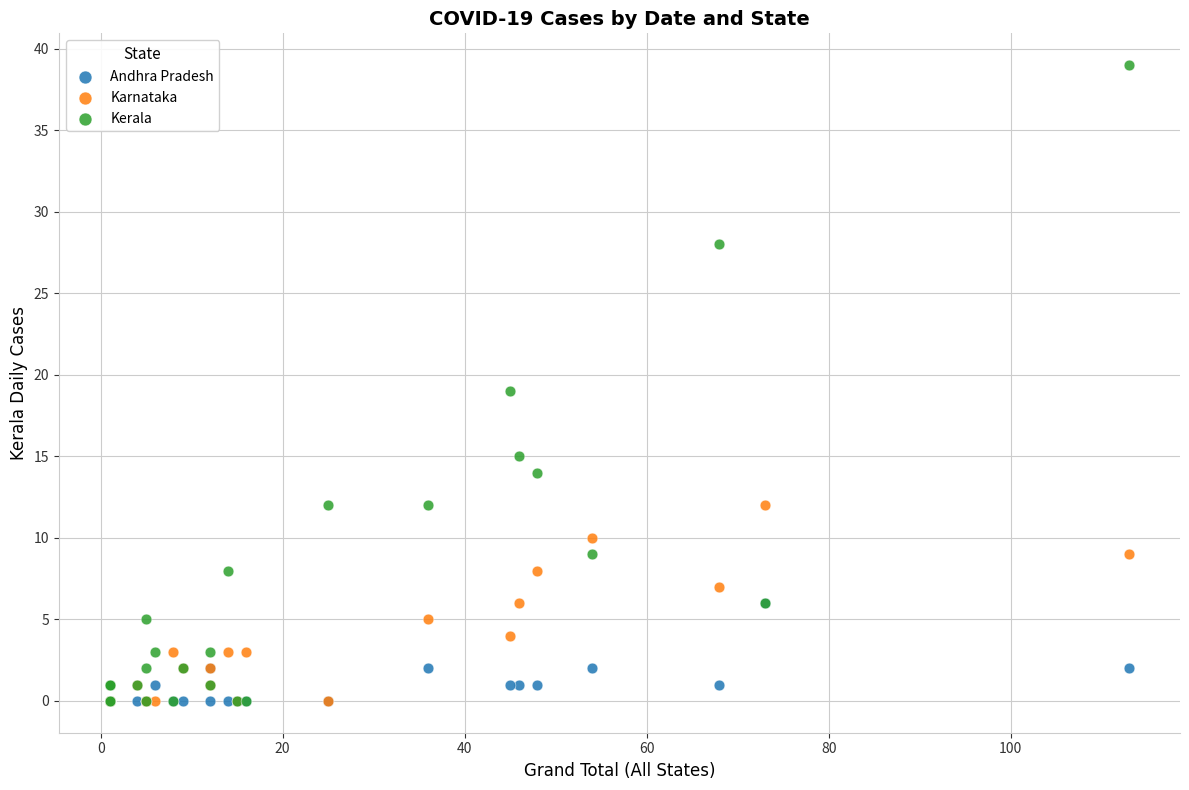

What are all the series names shown in the legend?

Andhra Pradesh, Karnataka, Kerala